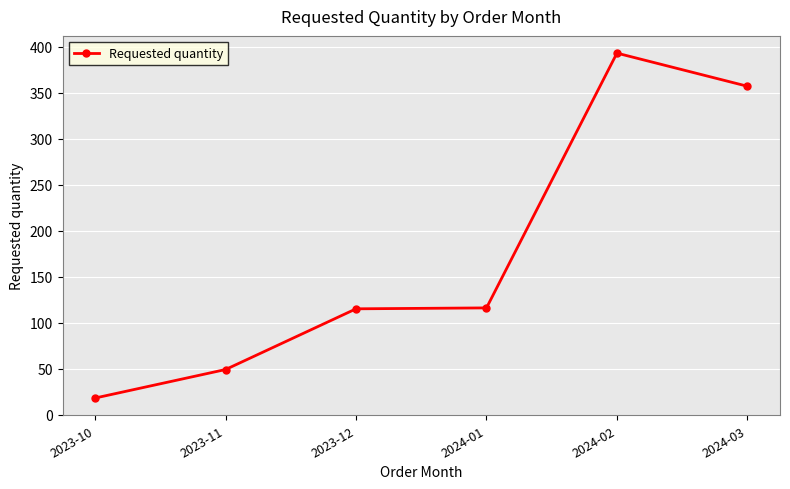

The chart shows a value of 156 at 2023-12. True or false?

False